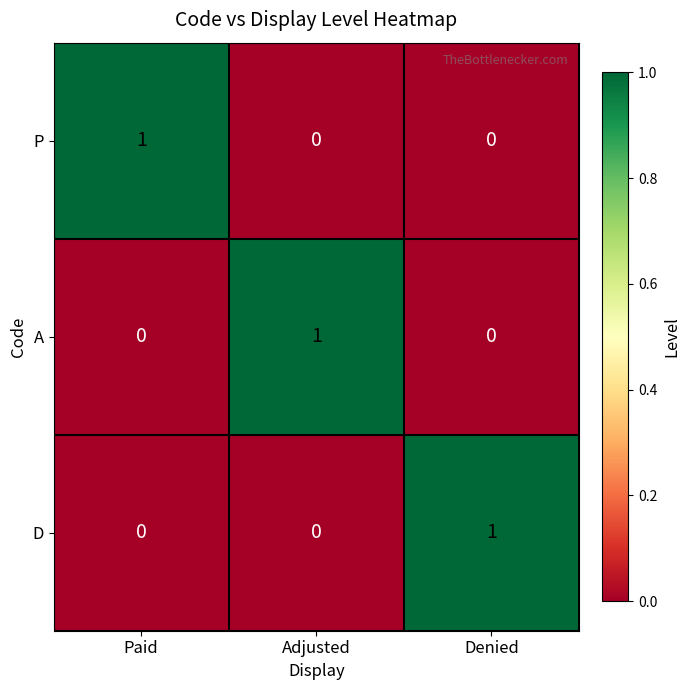

The P series shows 0 at Adjusted. True or false?

True